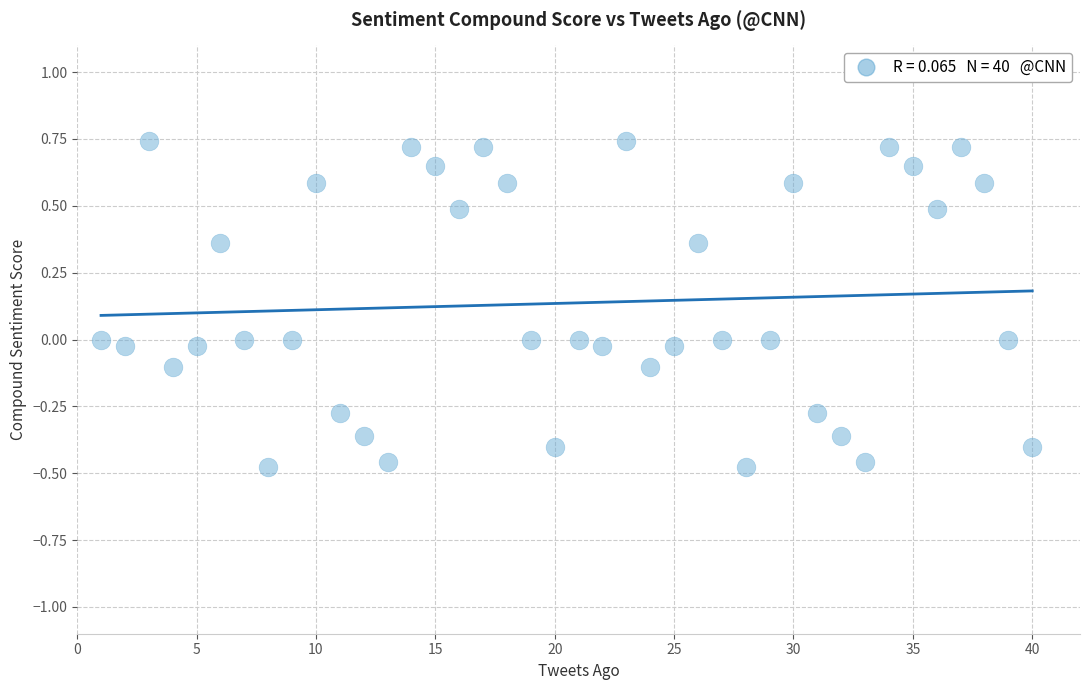

What is the range of Y values (max minus min)?

1.2